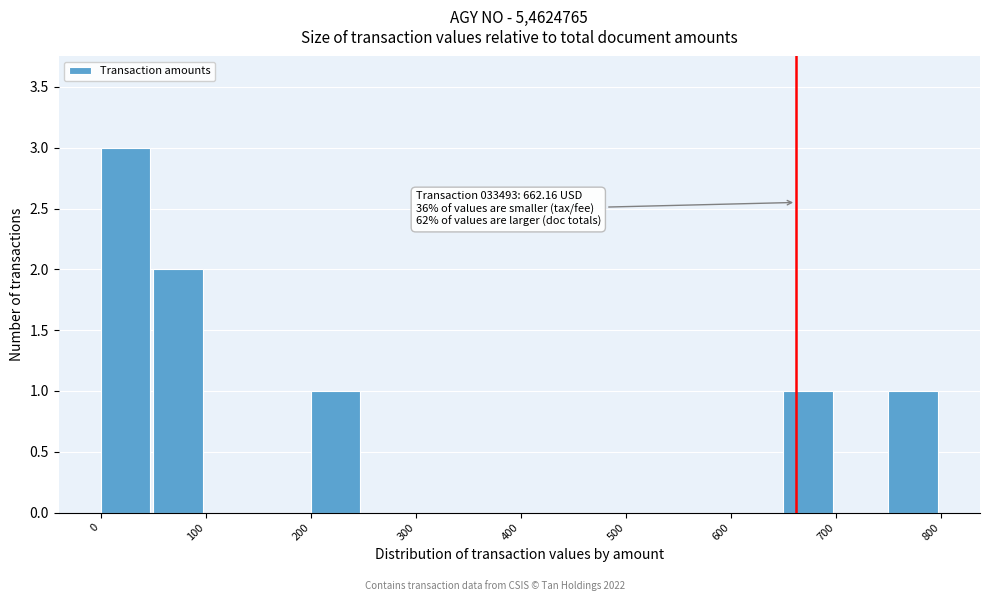

Which range on the x-axis has the tallest bar?

0 to 50